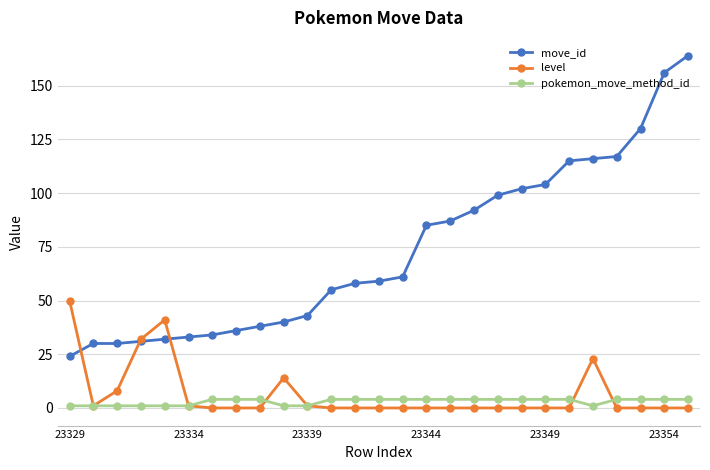

What are all the series names shown in the legend?

move_id, level, pokemon_move_method_id